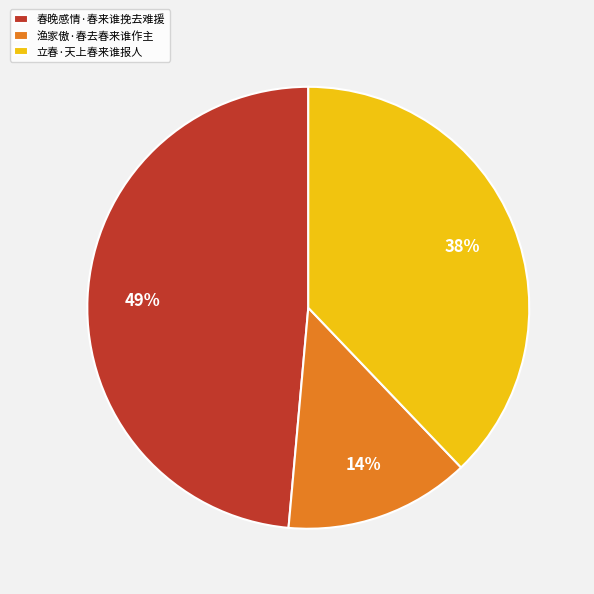

Which slice is the smallest?

渔家傲·春去春来谁作主